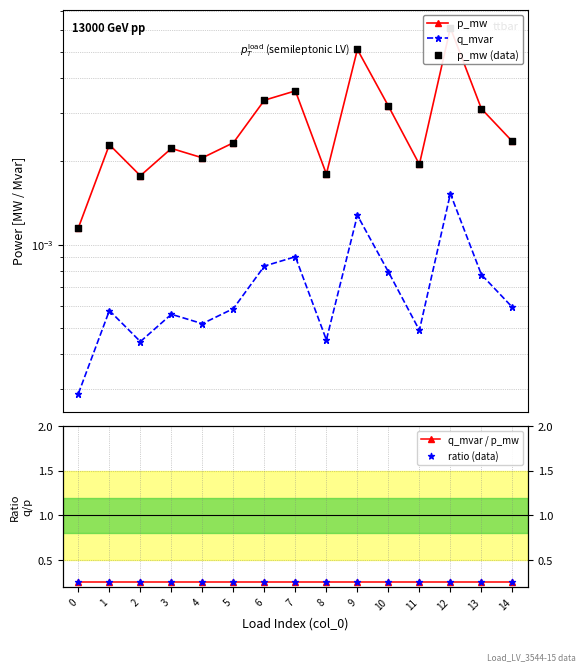

Which series has the largest total across all categories?

q_mvar / p_mw